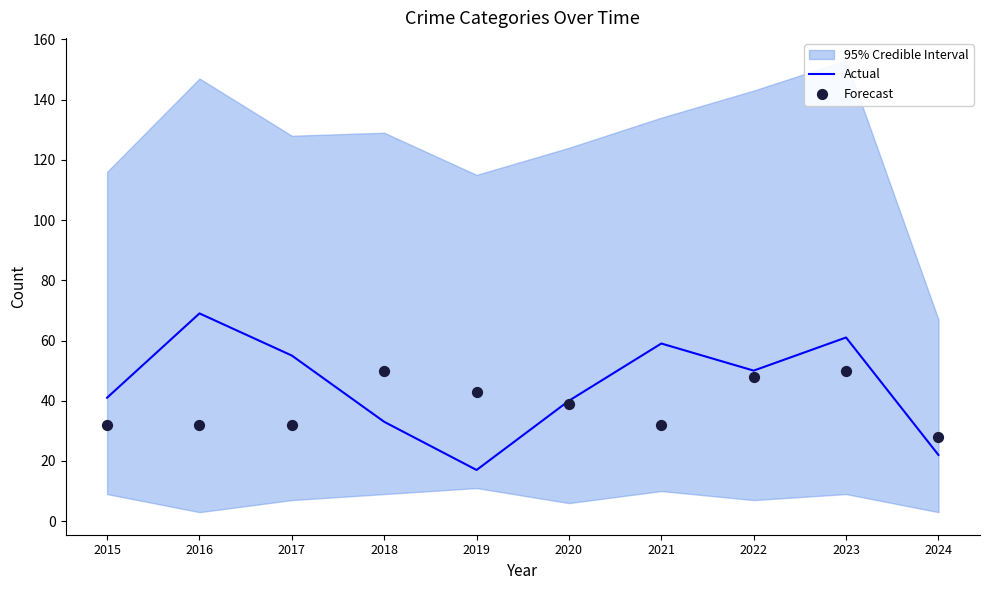

The value of Actual at 2021 is 59. True or false?

True